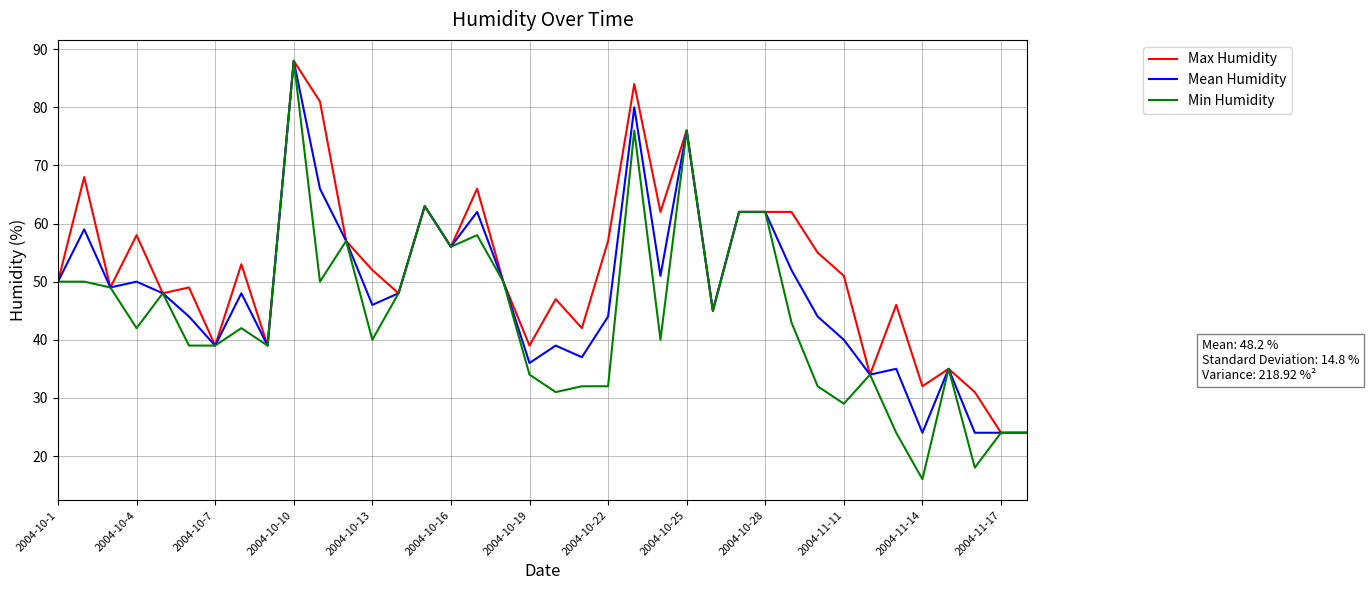

True or false: Max Humidity has more than 0 interior local peaks.

True